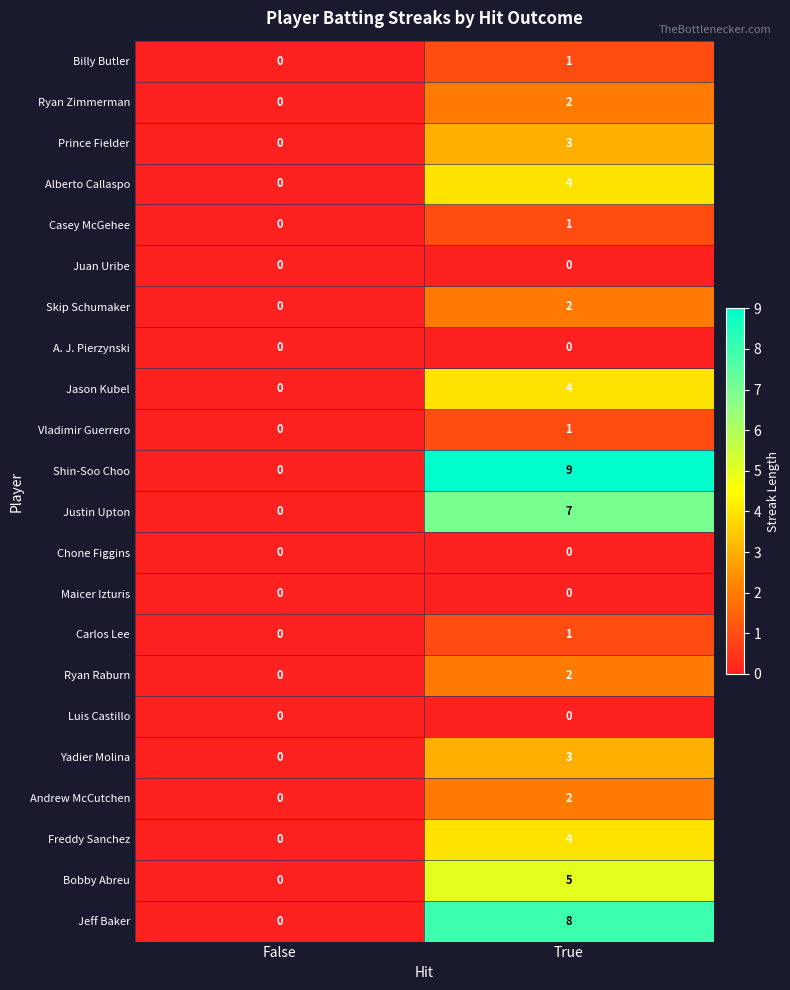

Between False and True, which series saw the biggest shift?

Shin-Soo Choo